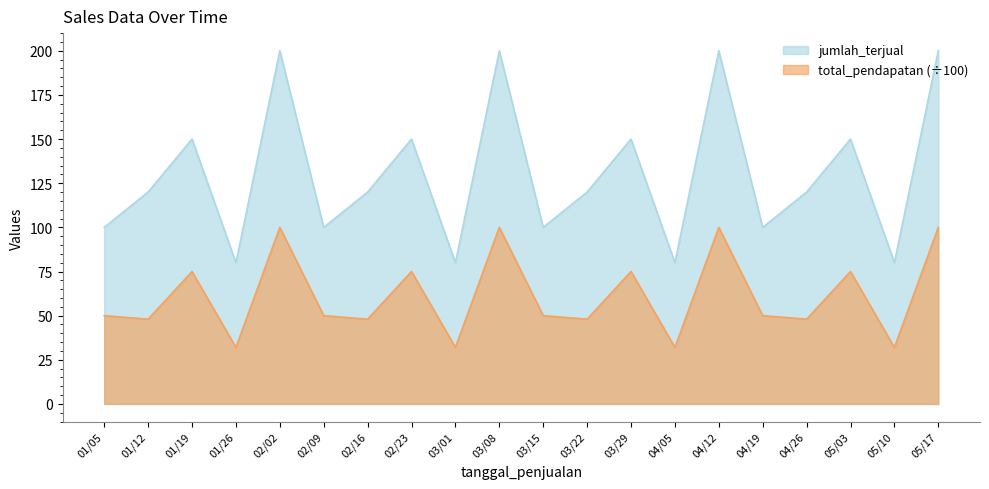

Is the value of jumlah_terjual at 03/29 greater than the value of total_pendapatan at 02/23?

Yes